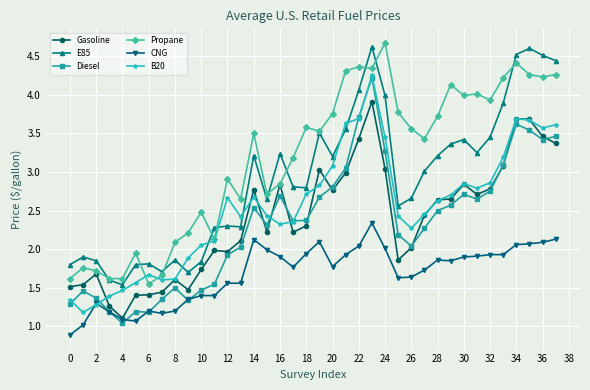

What is the greatest value displayed?

4.7